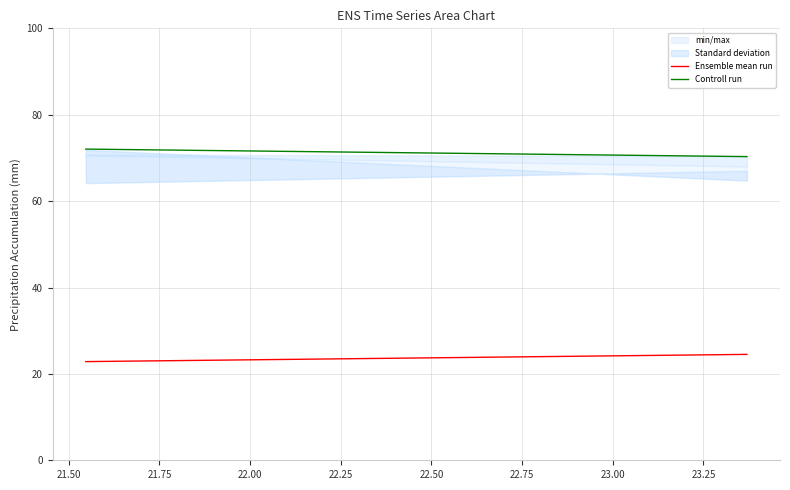

Is the value of Ensemble mean run at 21.25 greater than the value of Controll run at 21.50?

No